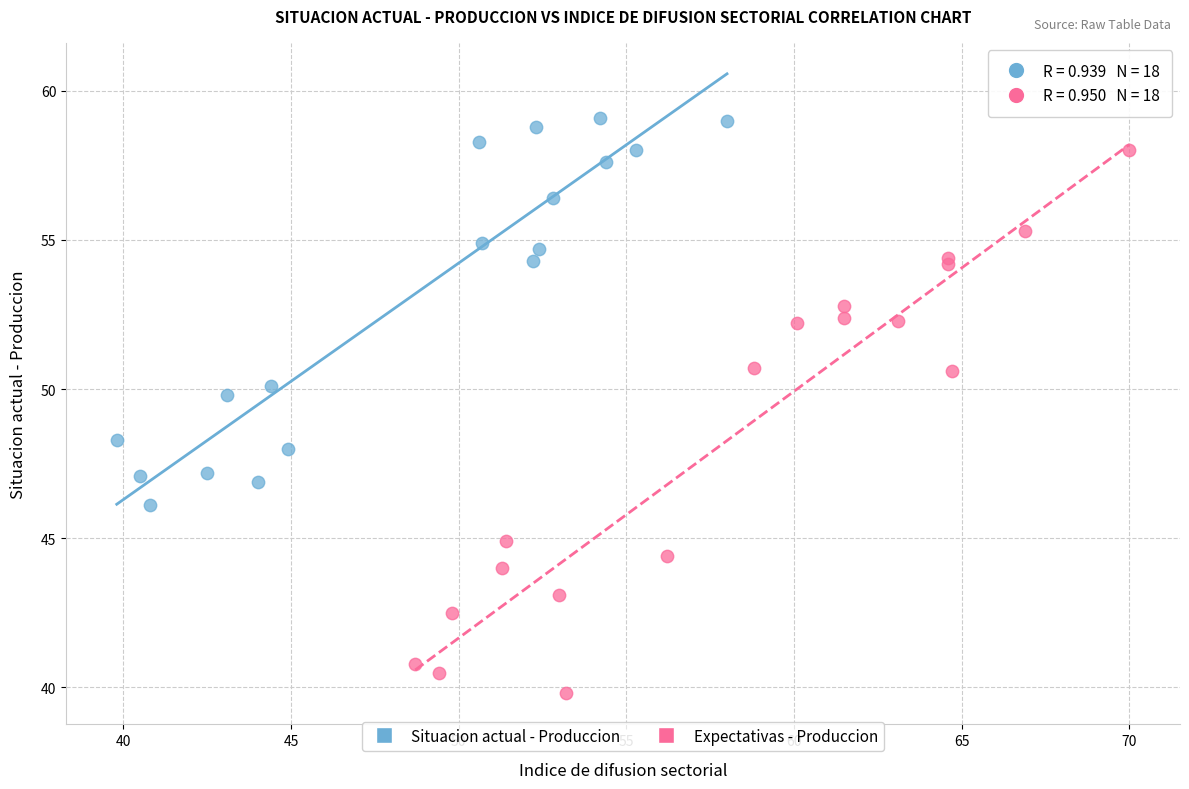

Which series reaches the minimum Y coordinate?

Expectativas - Produccion